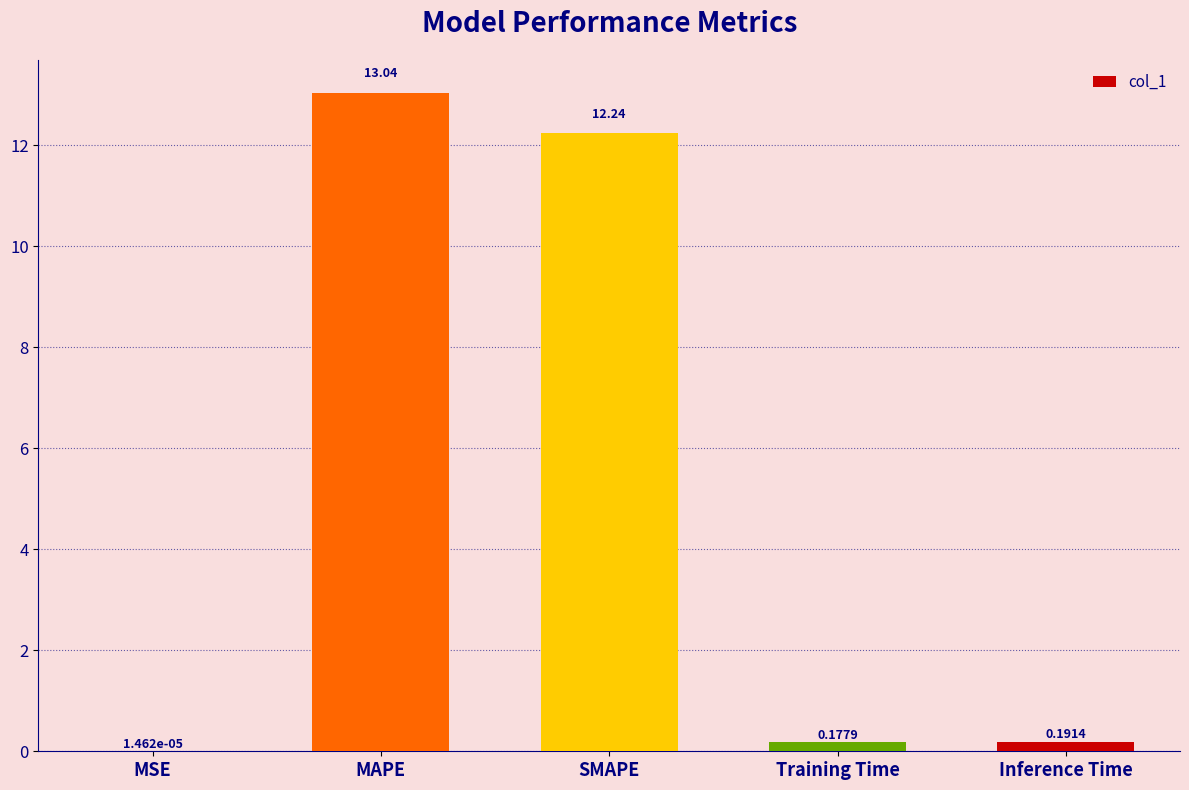

What is the ratio of the value at MAPE to the value at SMAPE?

1.1